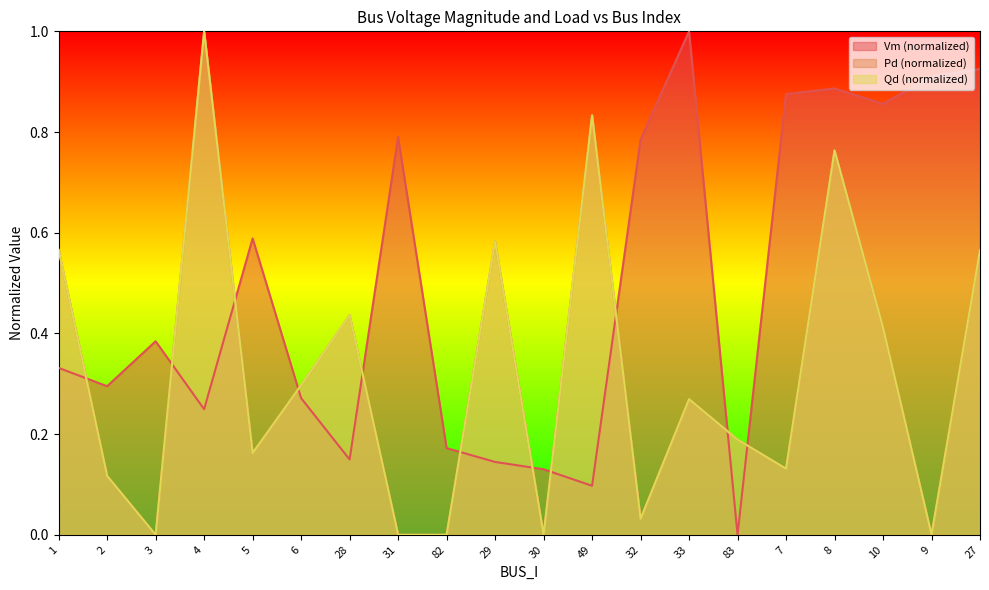

List the labels in order of Qd value, smallest first.

3, 31, 82, 30, 9, 32, 2, 7, 5, 83, 33, 6, 10, 28, 27, 1, 29, 8, 49, 4